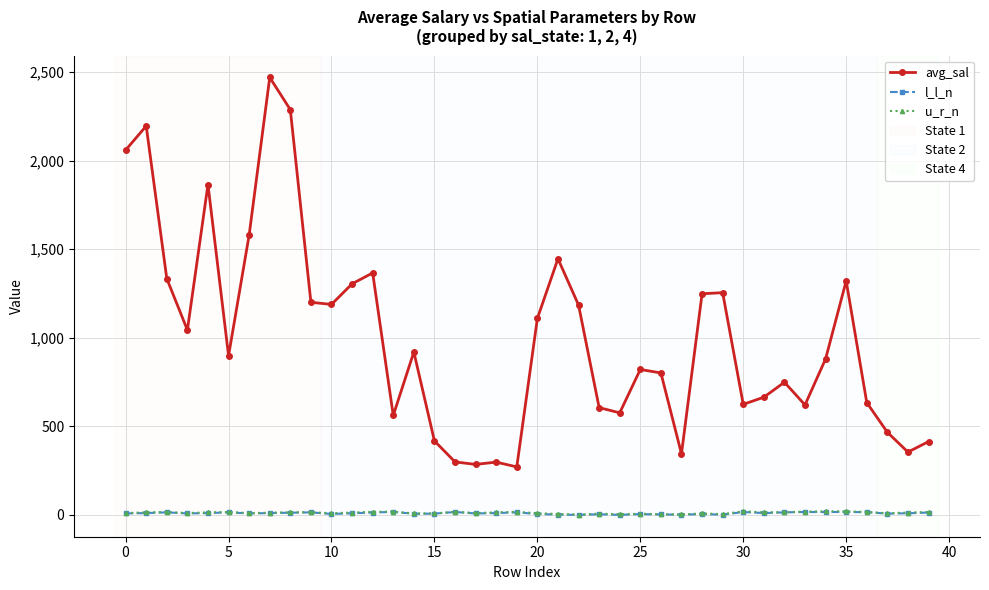

What is the maximum value shown in the chart?

2469.6